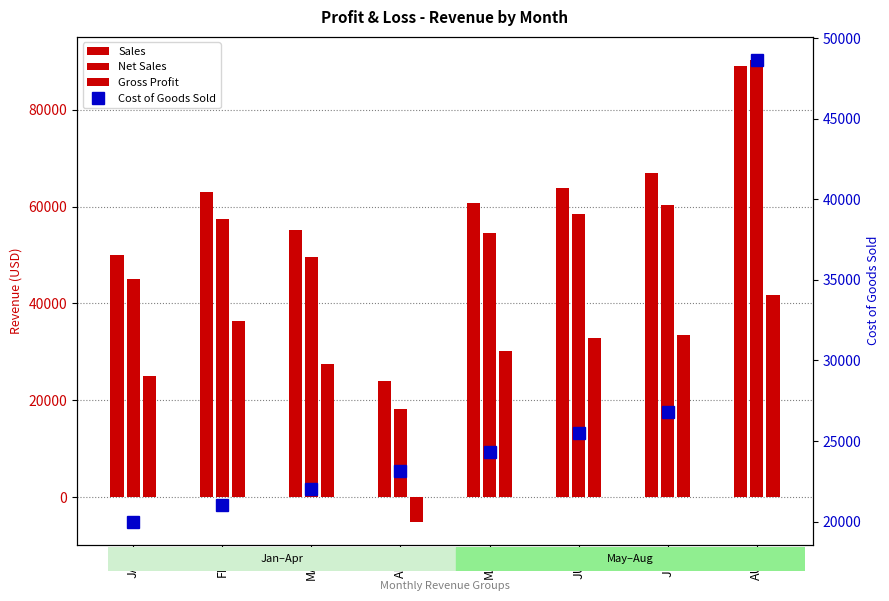

What are all the series names shown in the legend?

Sales, Net Sales, Gross Profit, Cost of Goods Sold